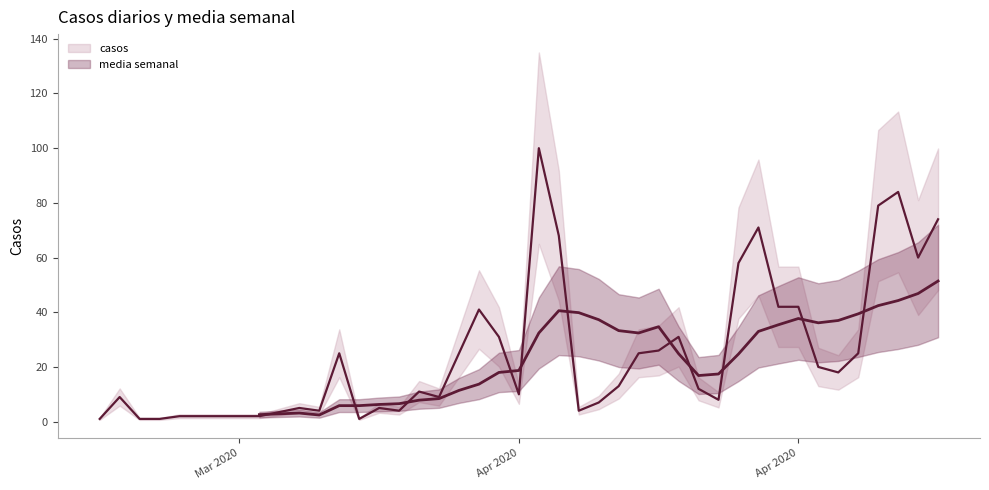

What is the minimum value shown in the chart?

1